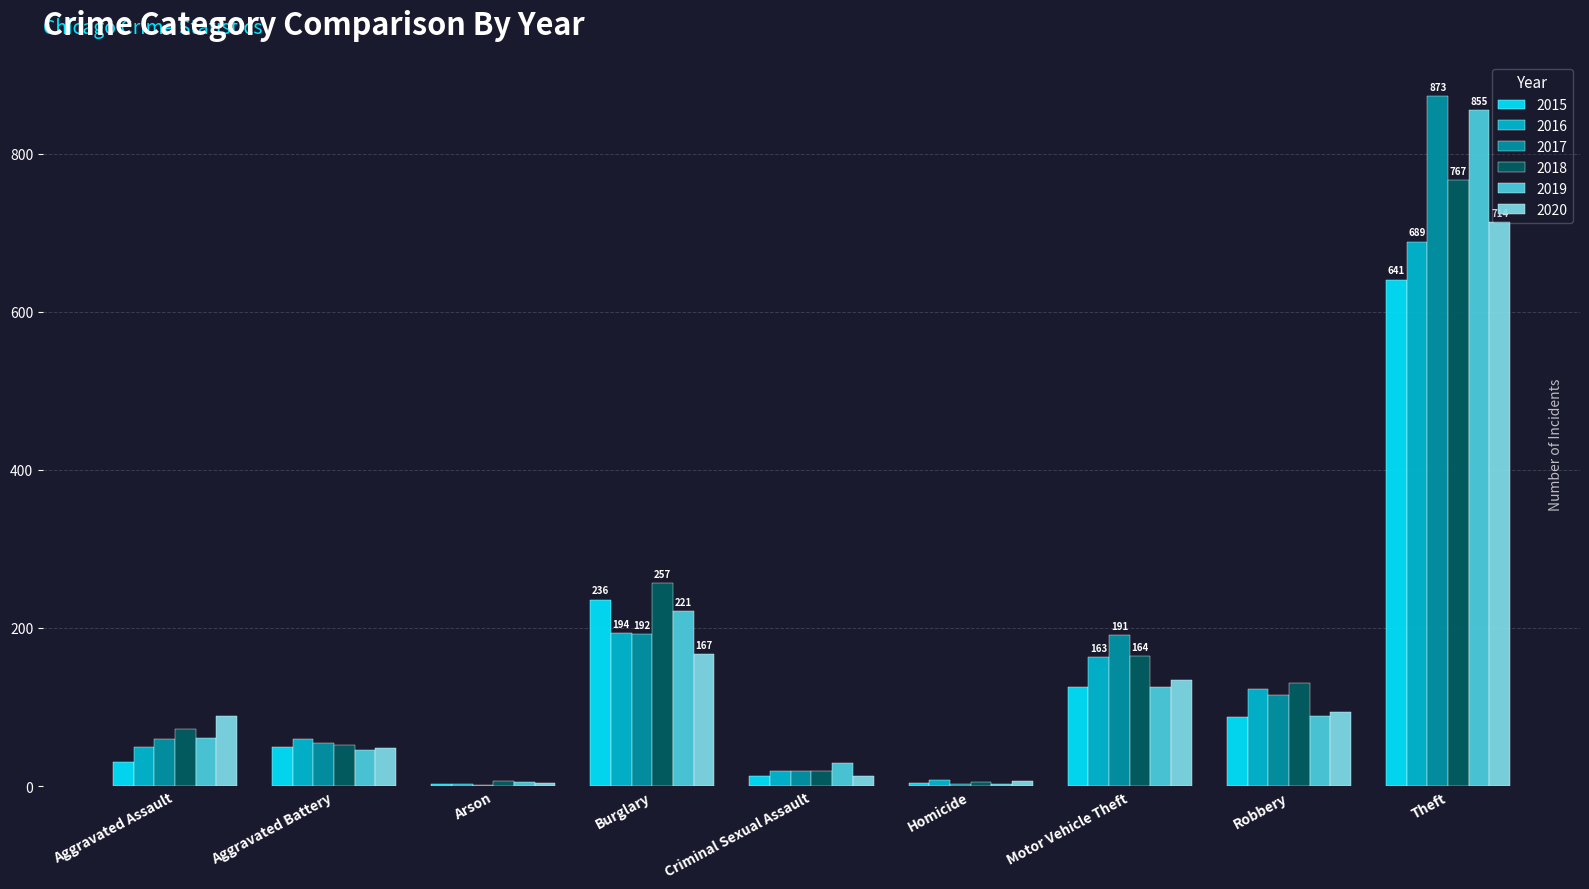

Which series has the widest spread of values?

2017